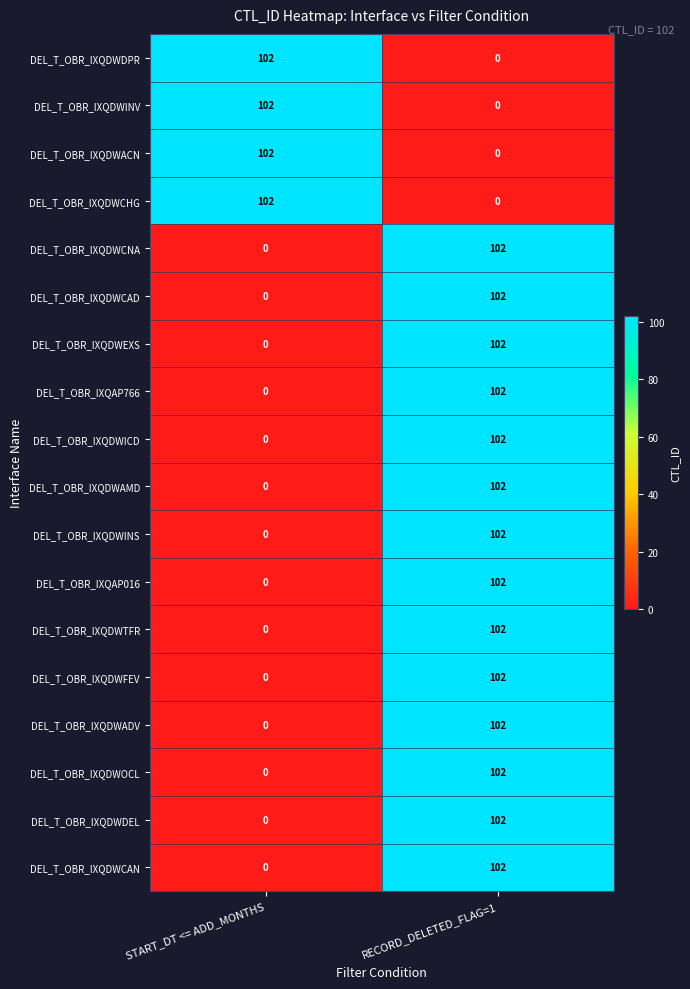

True or false: DEL_T_OBR_IXQDWOCL has a value of -58 at START_DT <= ADD_MONTHS.

False